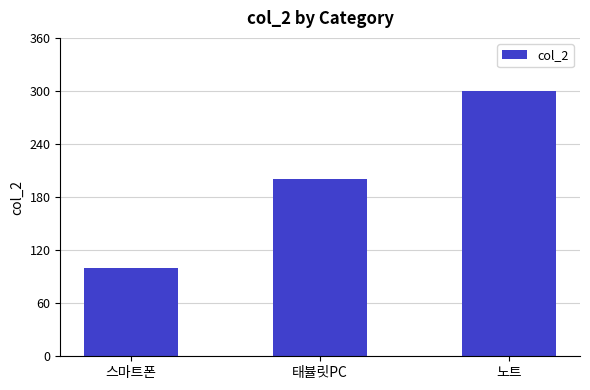

How many values are between 100 and 300?

3